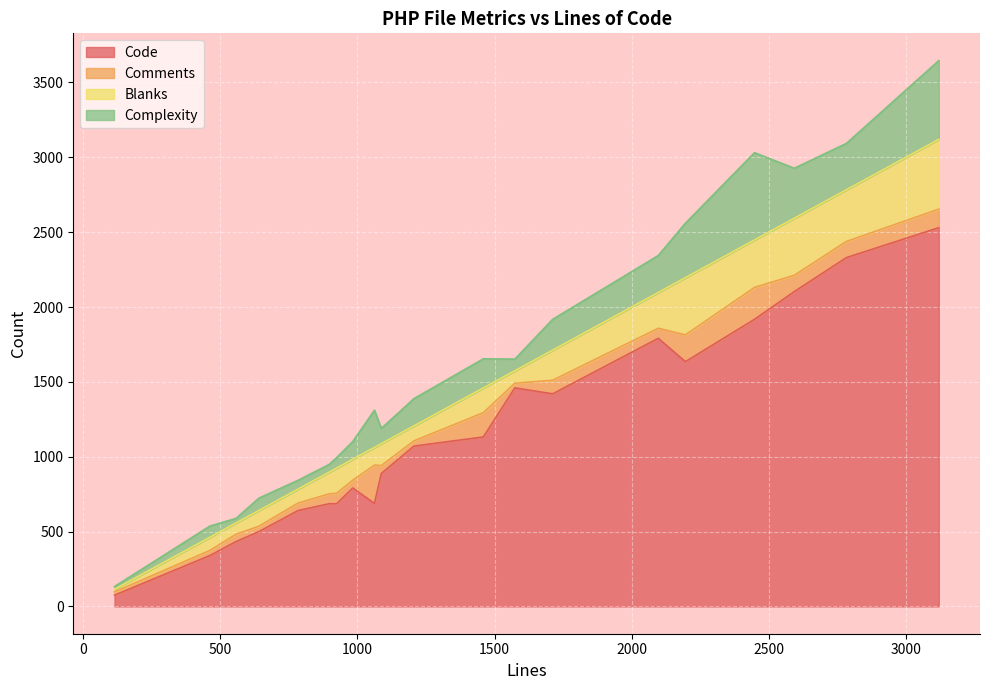

What are all the series names shown in the legend?

Code, Comments, Blanks, Complexity